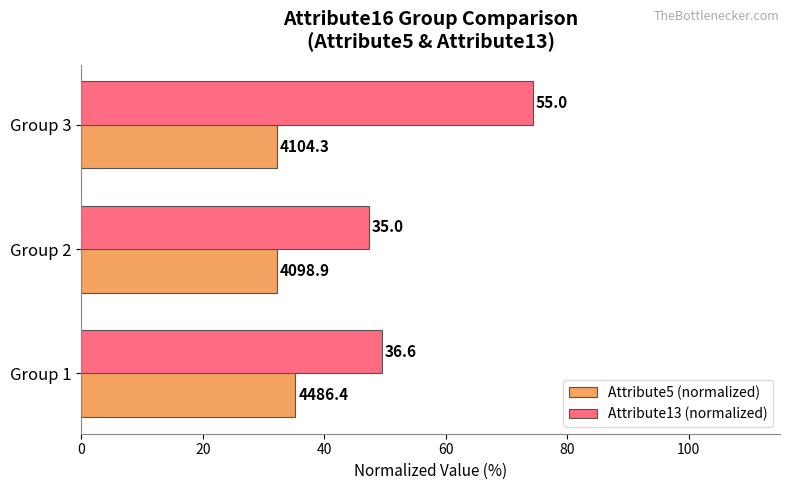

What is the value of the Attribute5 (normalized) bar at the 3rd from the left?

32.2